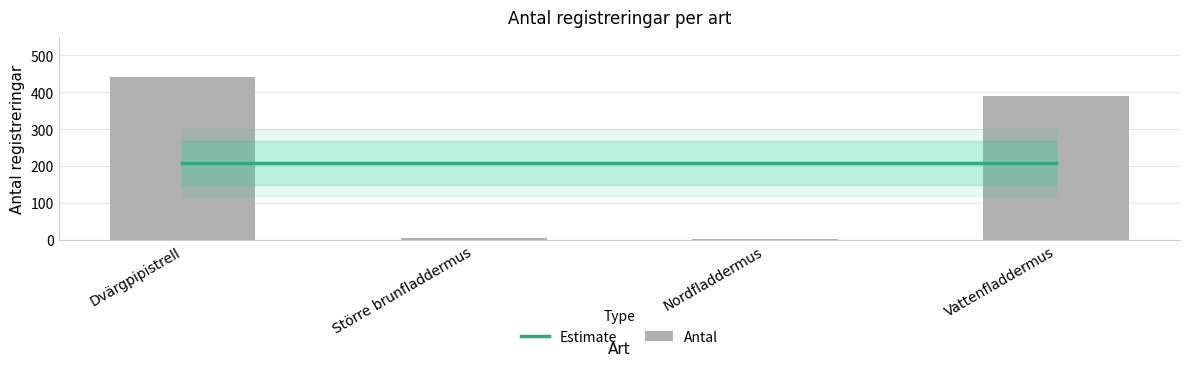

What is the difference between the maximum and minimum values?

439